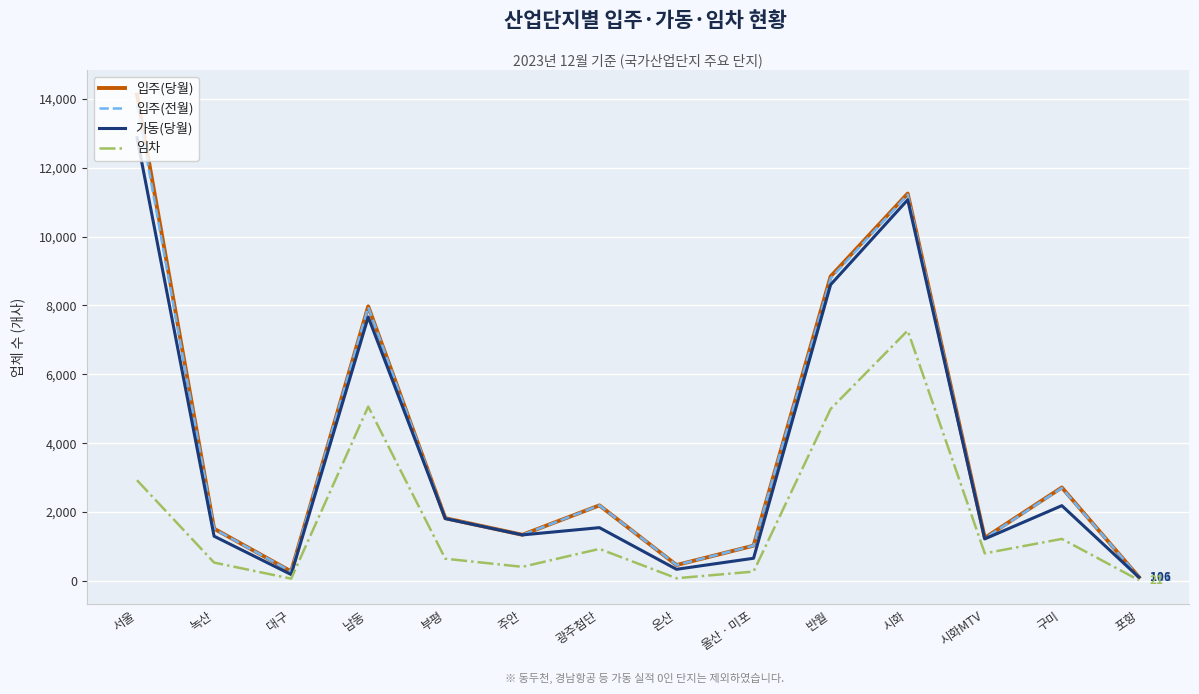

How many lines are shown in the chart?

4